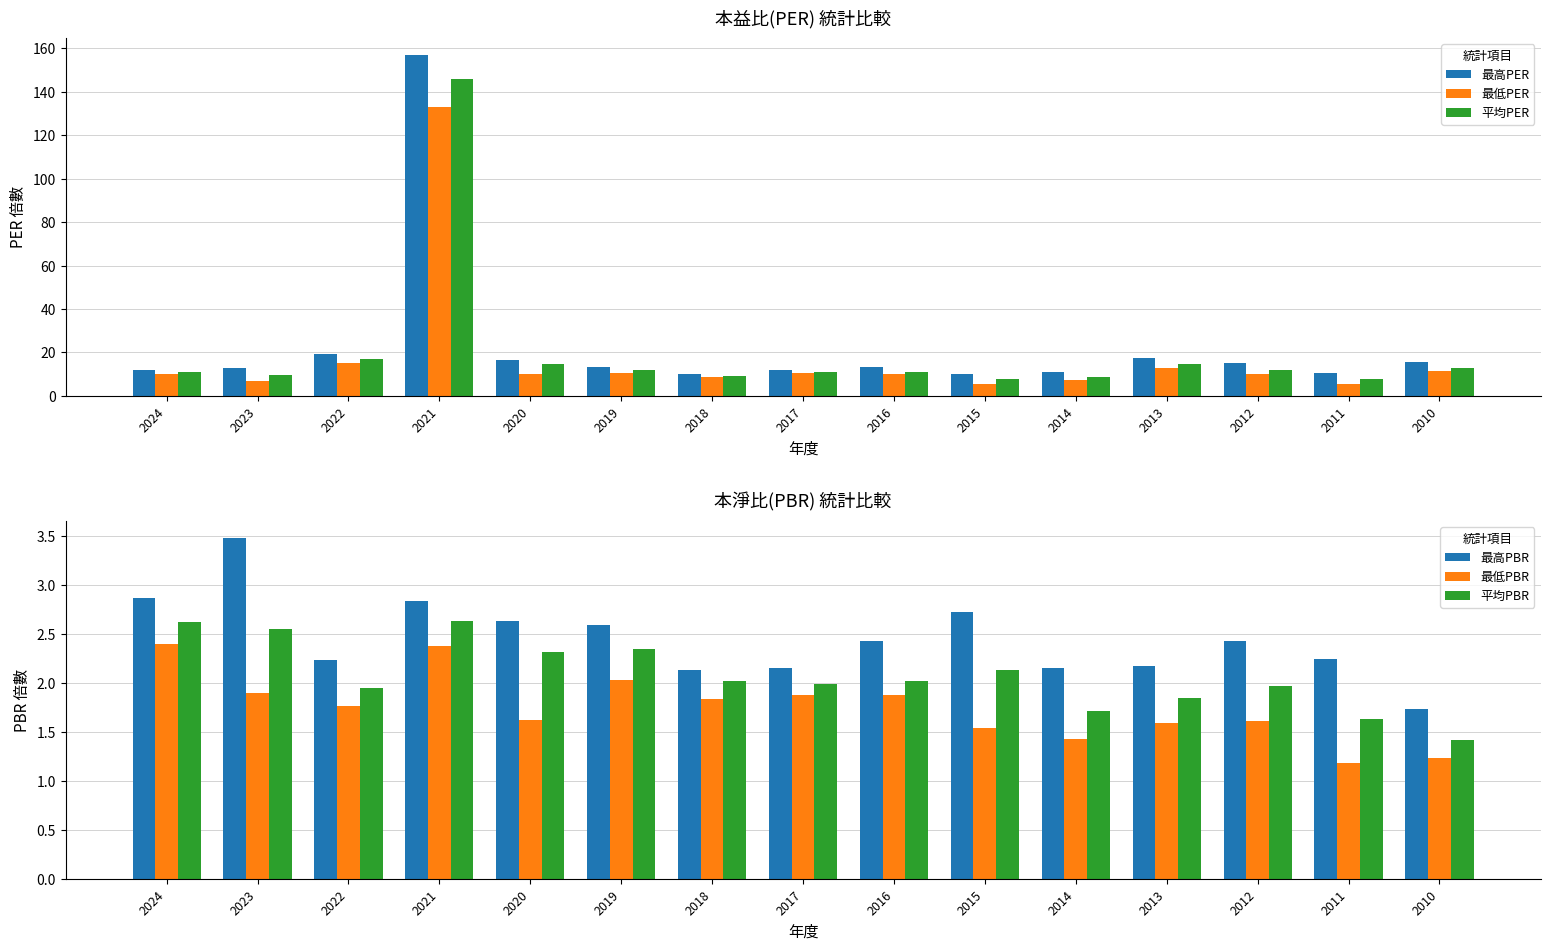

Reading left to right, transcribe all the data shown in this chart.

最高PER: 2024=12.1	2023=12.8	2022=19.2	2021=157.0	2020=16.5	2019=13.4	2018=9.8	2017=11.8	2016=13.1	2015=10.0	2014=10.9	2013=17.3	2012=15.0	2011=10.7	2010=15.7
最低PER: 2024=10.1	2023=7.0	2022=15.2	2021=133.0	2020=10.1	2019=10.5	2018=8.4	2017=10.3	2016=10.2	2015=5.6	2014=7.3	2013=12.6	2012=9.9	2011=5.6	2010=11.2
平均PER: 2024=11.0	2023=9.4	2022=16.8	2021=146.0	2020=14.5	2019=12.1	2018=9.3	2017=10.9	2016=10.9	2015=7.8	2014=8.7	2013=14.6	2012=12.1	2011=7.8	2010=12.9
最高PBR: 2024=2.9	2023=3.5	2022=2.2	2021=2.8	2020=2.6	2019=2.6	2018=2.1	2017=2.1	2016=2.4	2015=2.7	2014=2.1	2013=2.2	2012=2.4	2011=2.2	2010=1.7
最低PBR: 2024=2.4	2023=1.9	2022=1.8	2021=2.4	2020=1.6	2019=2.0	2018=1.8	2017=1.9	2016=1.9	2015=1.5	2014=1.4	2013=1.6	2012=1.6	2011=1.2	2010=1.2
平均PBR: 2024=2.6	2023=2.5	2022=1.9	2021=2.6	2020=2.3	2019=2.4	2018=2.0	2017=2.0	2016=2.0	2015=2.1	2014=1.7	2013=1.8	2012=2.0	2011=1.6	2010=1.4